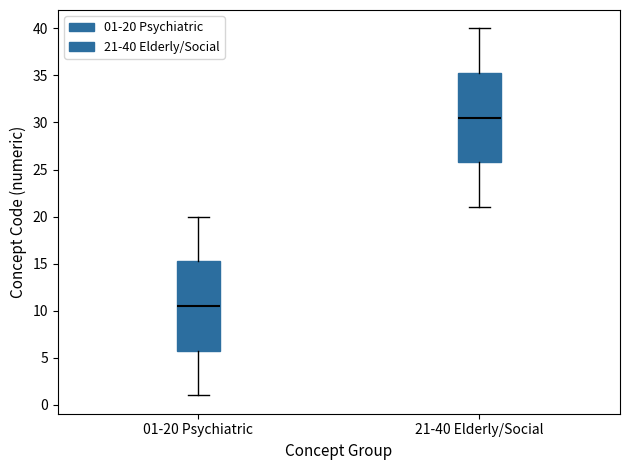

Which box has the lowest median line?

01-20 Psychiatric